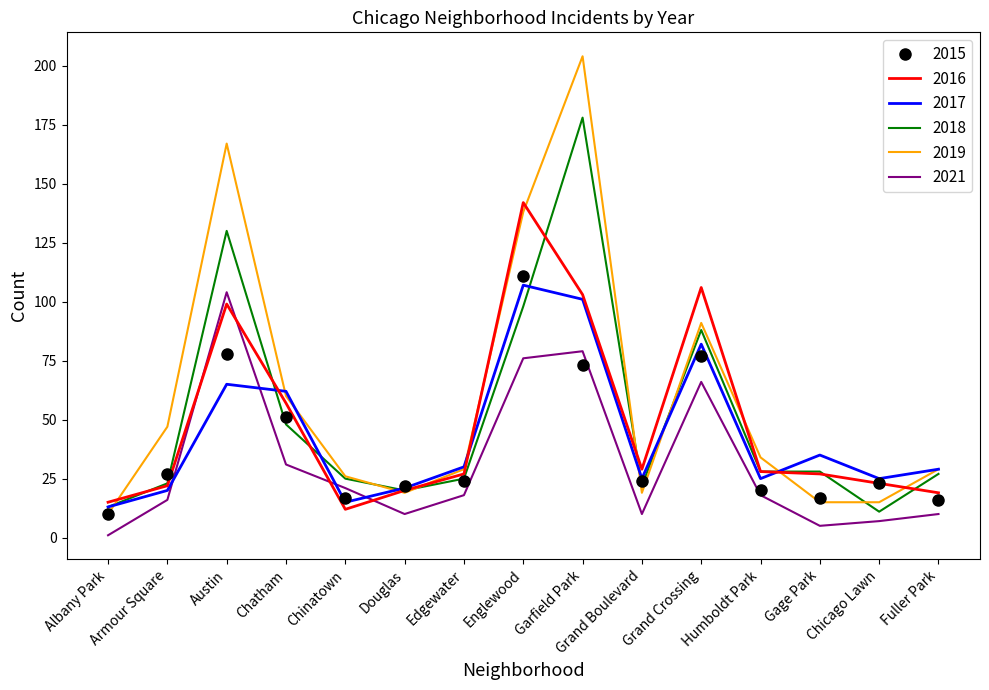

What is the difference between the 2021 values at Austin and Chinatown?

83